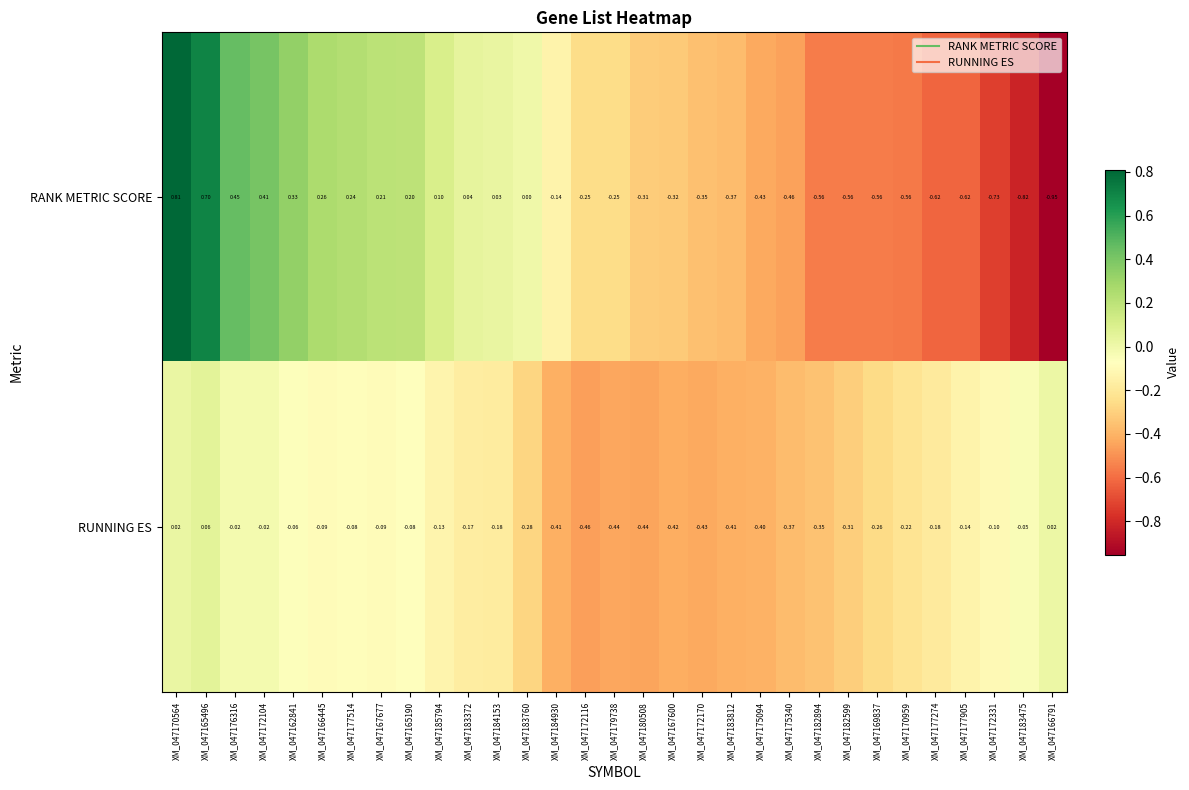

Between XM_047172104 and XM_047184153, which series saw the biggest shift?

RANK METRIC SCORE